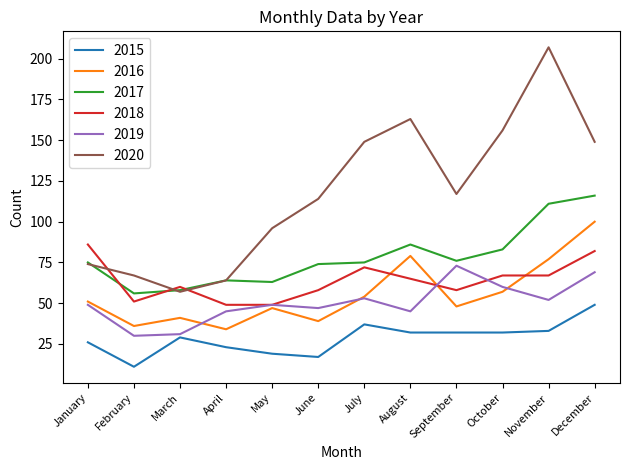

Reading right to left, transcribe all the data shown in this chart.

2015: December=49	November=33	October=32	September=32	August=32	July=37	June=17	May=19	April=23	March=29	February=11	January=26
2016: December=100	November=77	October=57	September=48	August=79	July=54	June=39	May=47	April=34	March=41	February=36	January=51
2017: December=116	November=111	October=83	September=76	August=86	July=75	June=74	May=63	April=64	March=58	February=56	January=75
2018: December=82	November=67	October=67	September=58	August=65	July=72	June=58	May=49	April=49	March=60	February=51	January=86
2019: December=69	November=52	October=60	September=73	August=45	July=53	June=47	May=49	April=45	March=31	February=30	January=49
2020: December=149	November=207	October=156	September=117	August=163	July=149	June=114	May=96	April=64	March=57	February=67	January=74